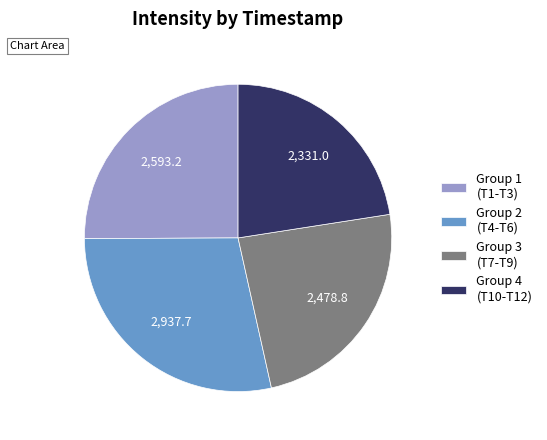

Rank the categories by value from highest to lowest.

Group 2 (T4-T6), Group 1 (T1-T3), Group 3 (T7-T9), Group 4 (T10-T12)